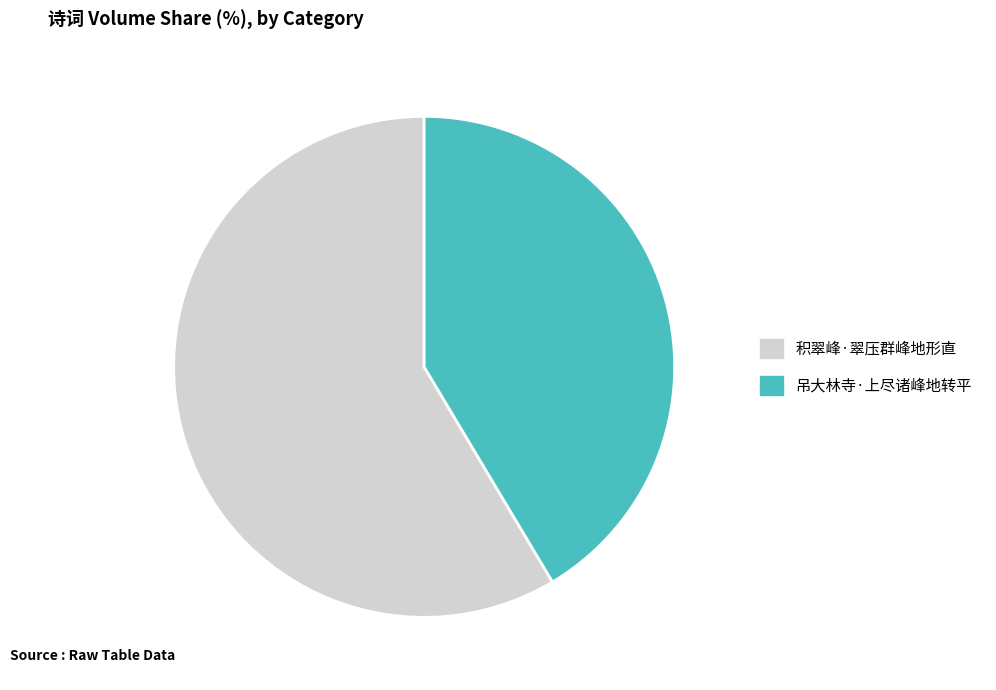

Which category has the smallest portion of the pie?

吊大林寺·上尽诸峰地转平